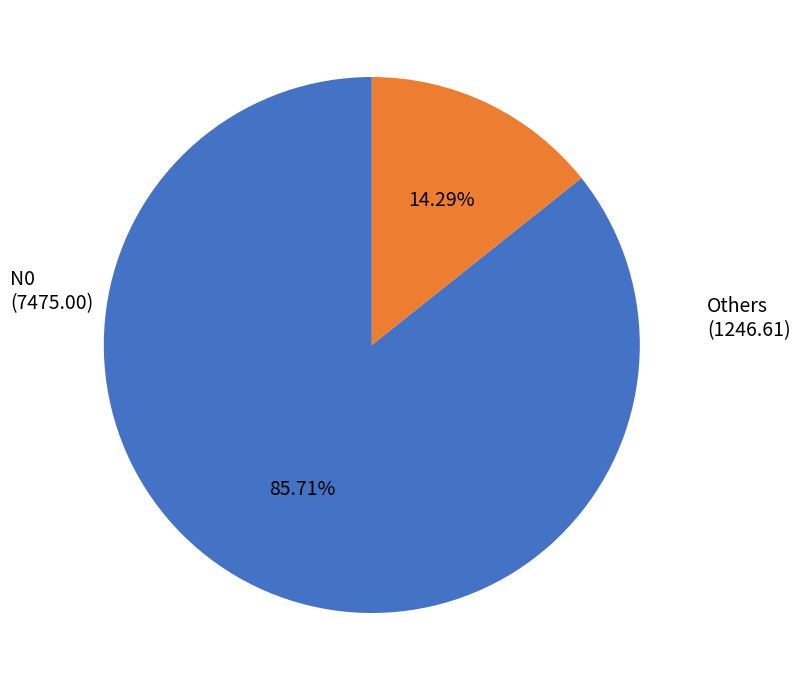

How many slices are in this pie chart?

2